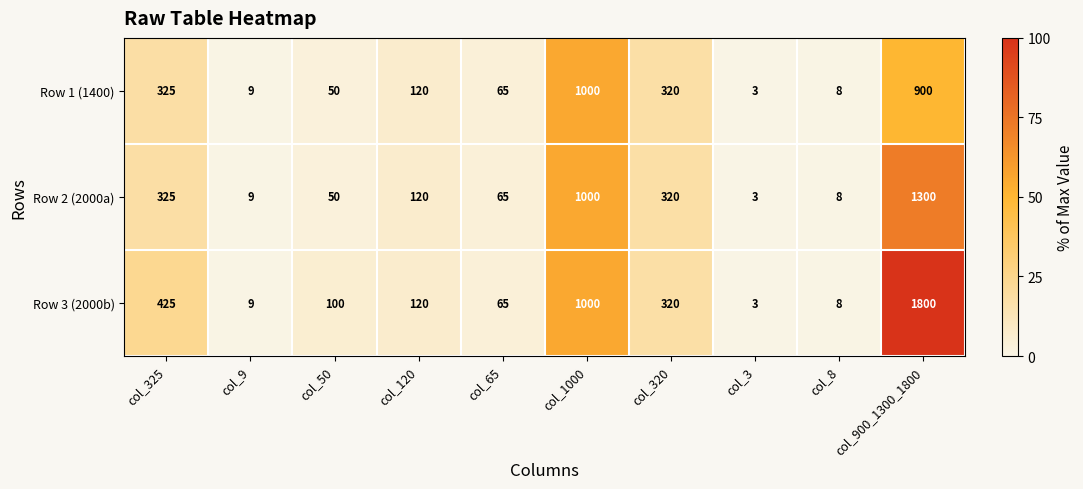

Which series has the largest range (max minus min)?

Row 3 (2000b)